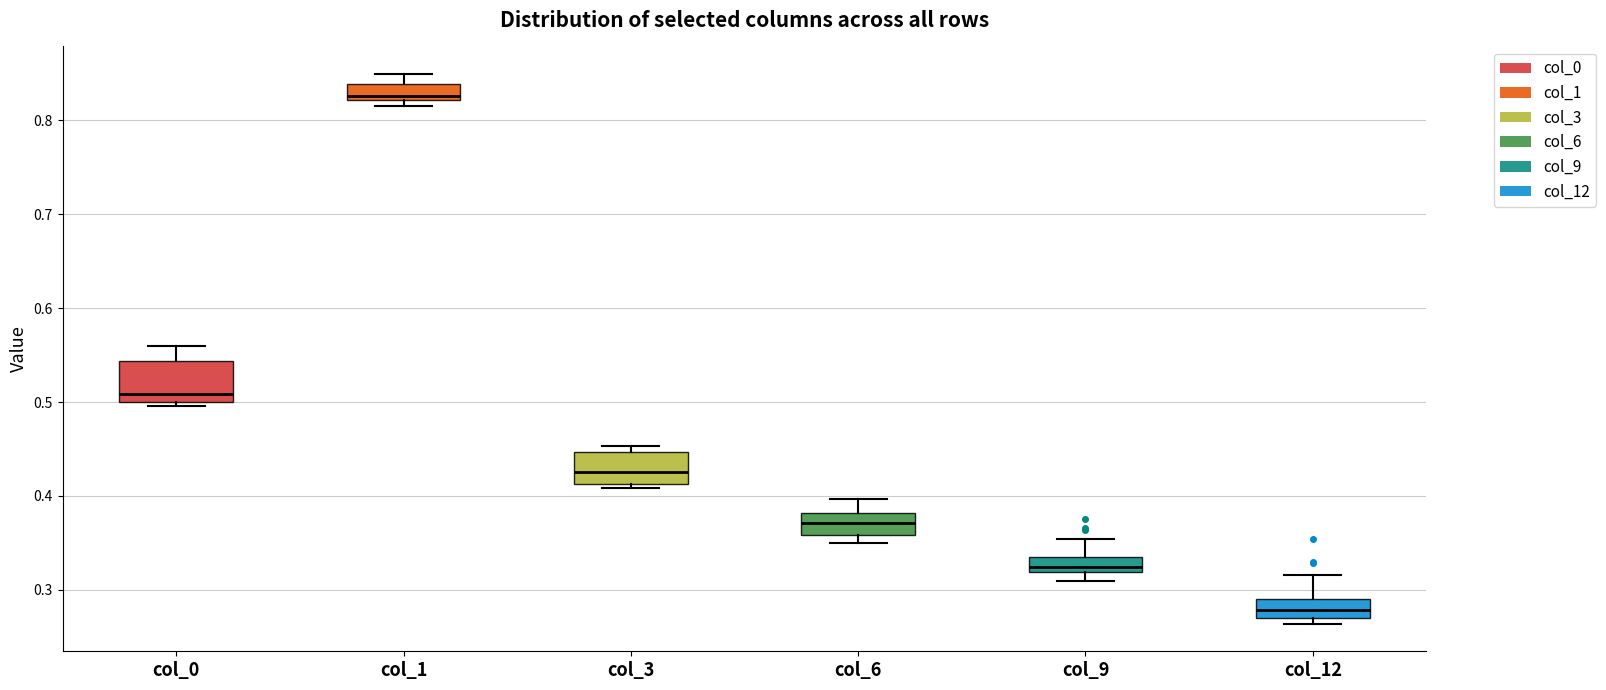

Which box has the highest median line?

col_1